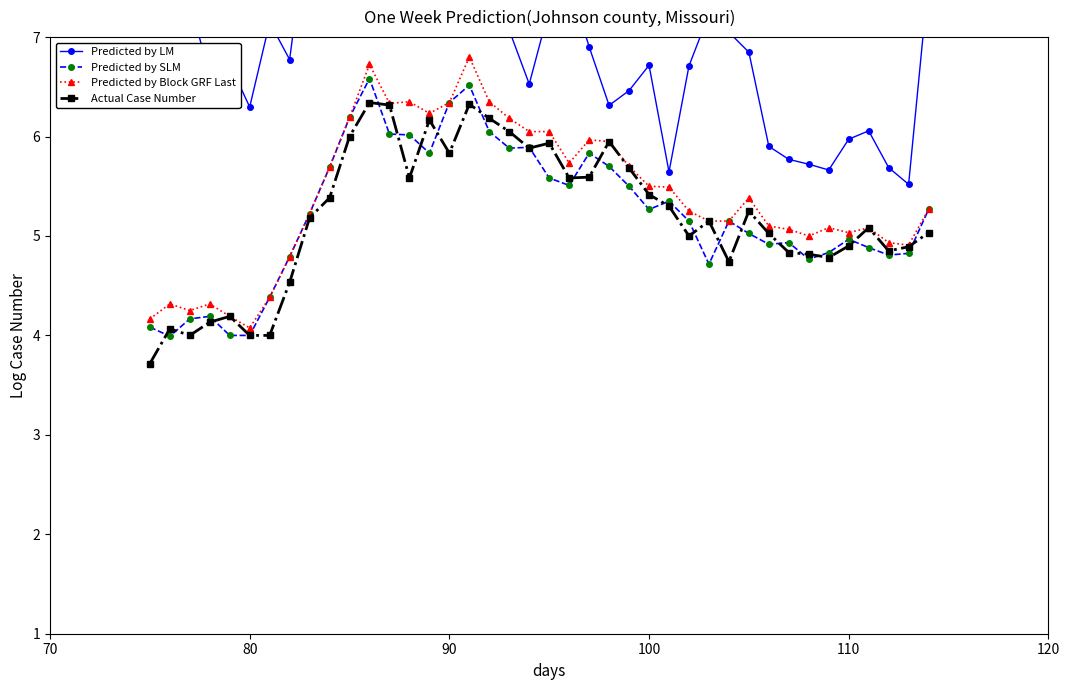

What is the maximum value shown in the chart?

8.7